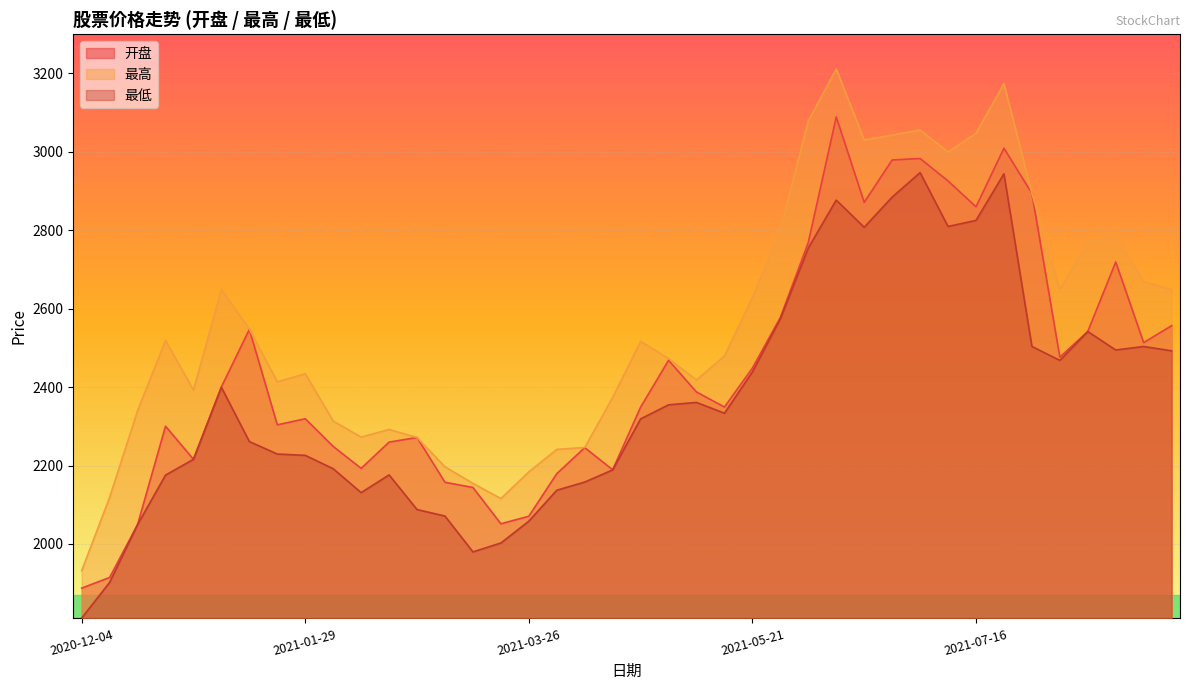

Reading left to right, transcribe all the data shown in this chart.

开盘: 1887.3	1914.4	2049.2	2300.2	2215.8	2400.6	2547.2	2303.8	2319.4	2248.7	2192.8	2259.7	2271.4	2157.2	2143.9	2051.4	2070.7	2179.2	2245.6	2189.1	2348.9	2468.4	2387.4	2349.2	2448.7	2577.6	2769.0	3089.2	2871.3	2979.4	2983.1	2925.8	2860.0	3009.3	2894.2	2476.3	2541.8	2719.0	2513.5	2556.7
最高: 1931.6	2118.7	2339.6	2519.1	2392.5	2648.9	2547.9	2413.5	2434.1	2313.5	2272.4	2292.1	2271.4	2196.7	2154.5	2115.7	2183.8	2241.2	2246.0	2373.3	2516.6	2473.1	2418.1	2479.7	2628.3	2800.7	3078.9	3211.3	3030.2	3042.9	3055.7	2999.8	3047.3	3174.1	2894.2	2649.8	2769.7	2785.7	2669.3	2648.1
最低: 1810.8	1901.9	2049.2	2175.5	2215.8	2399.4	2261.2	2229.3	2226.0	2191.8	2130.9	2176.1	2087.7	2071.1	1979.7	2002.3	2058.0	2136.9	2157.8	2188.8	2319.0	2354.8	2360.9	2333.4	2438.8	2574.1	2755.0	2877.1	2807.7	2884.7	2947.2	2809.8	2825.2	2944.1	2503.8	2468.2	2541.8	2494.7	2503.6	2492.6